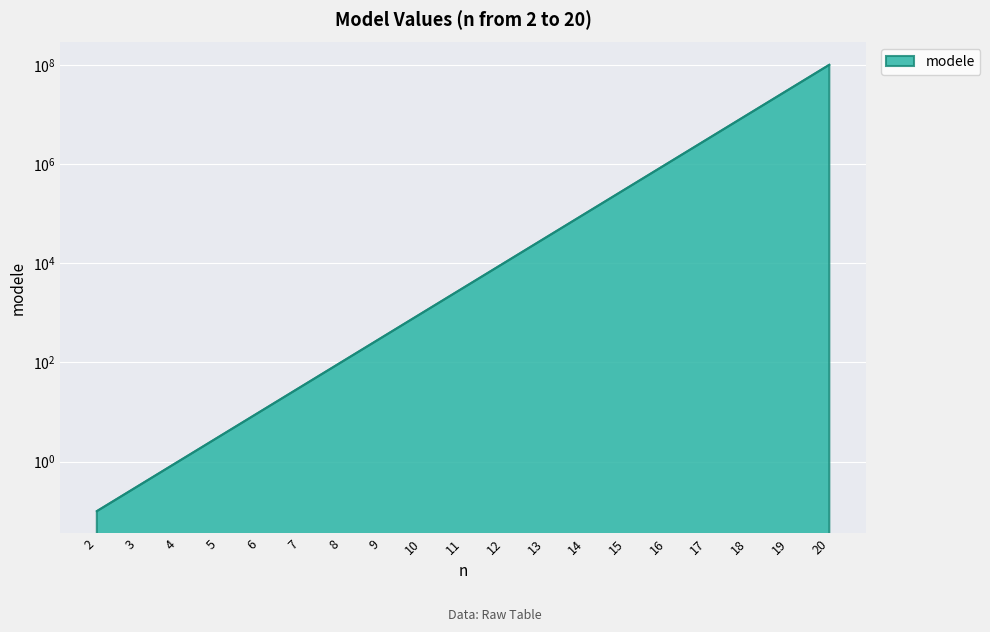

What is the difference between the maximum and minimum values?

99999999.9